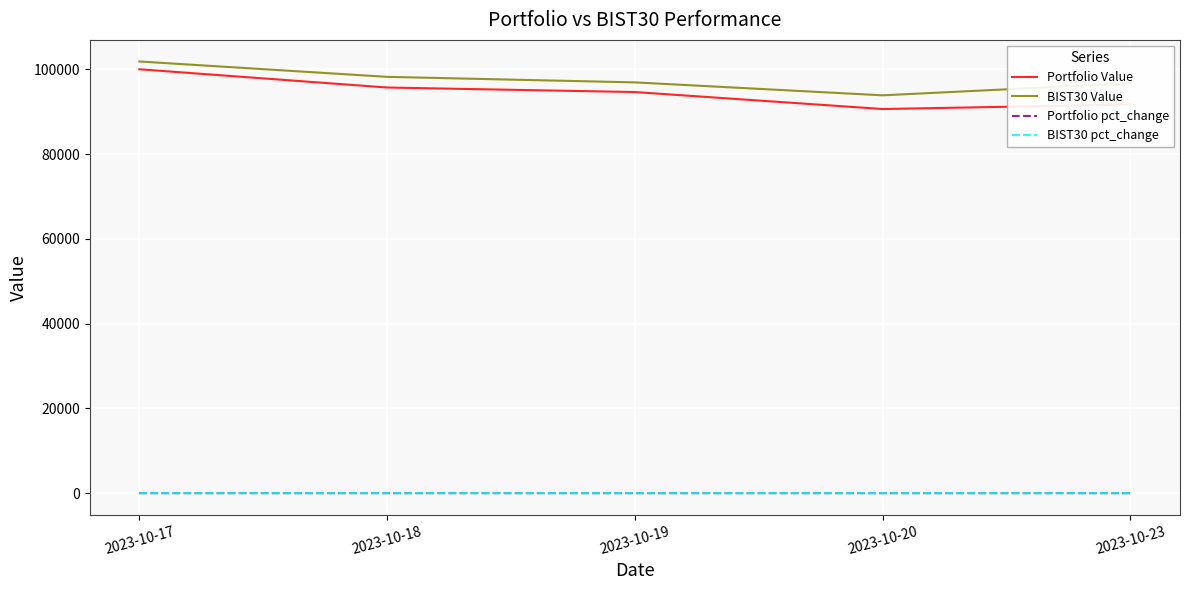

Does the chart have visible grid lines?

Yes